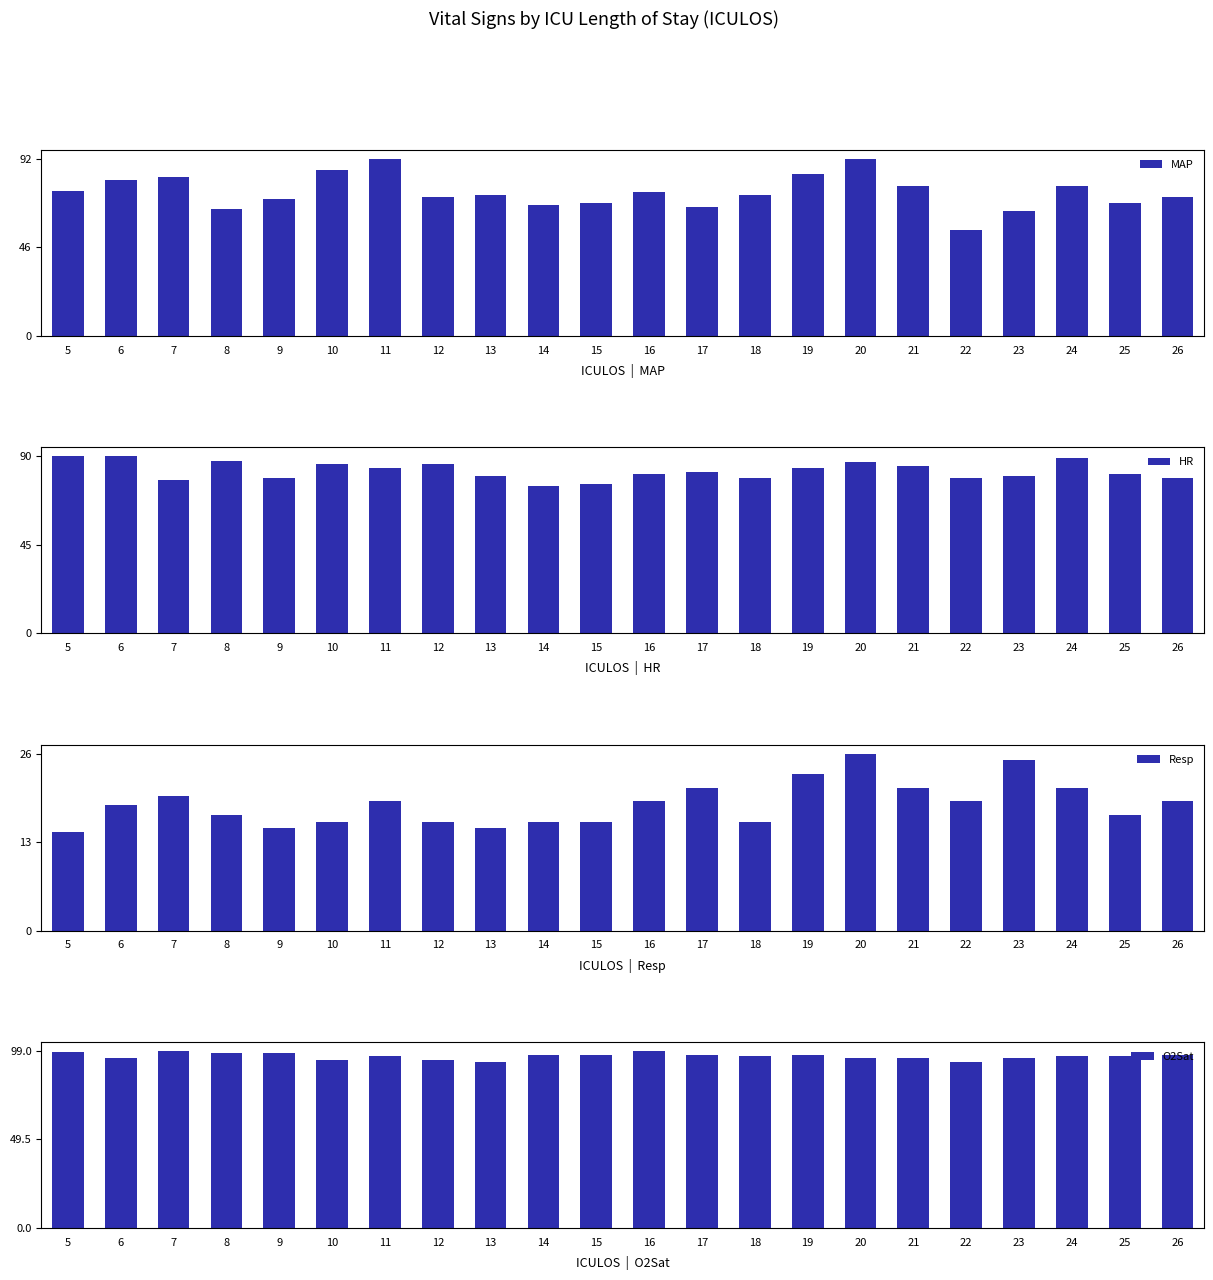

Between 5 and 13, which is larger?

5